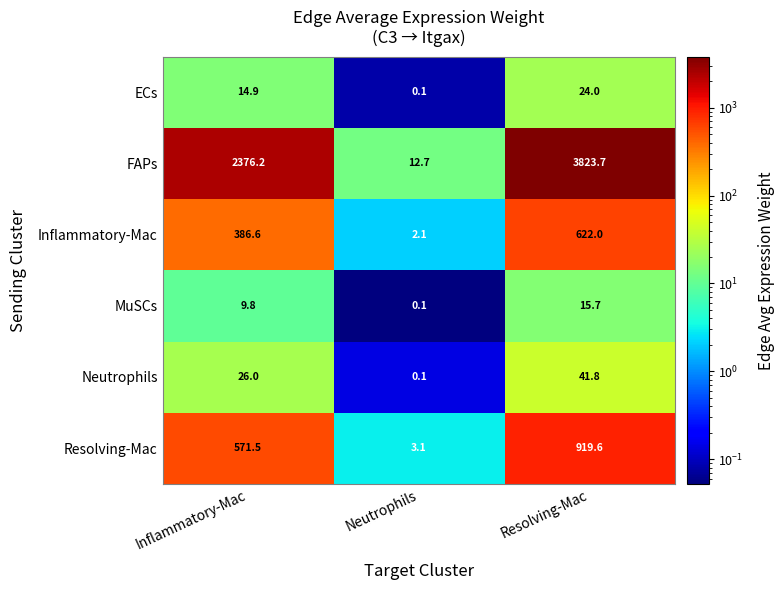

List the series in order of their peak value, lowest first.

MuSCs, ECs, Neutrophils, Inflammatory-Mac, Resolving-Mac, FAPs